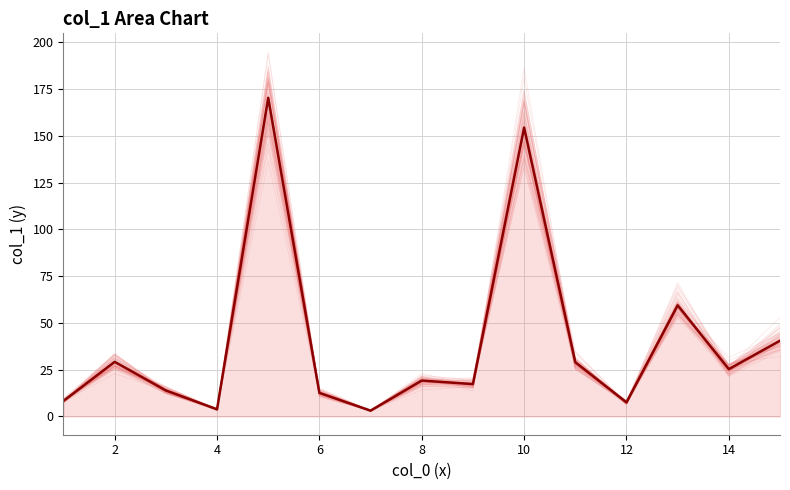

Does the chart have visible grid lines?

Yes